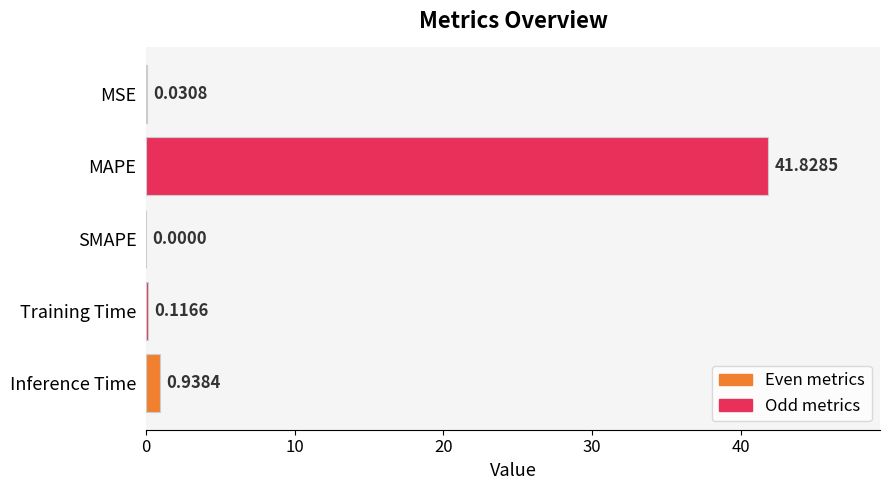

What is the sum of all values?

42.9